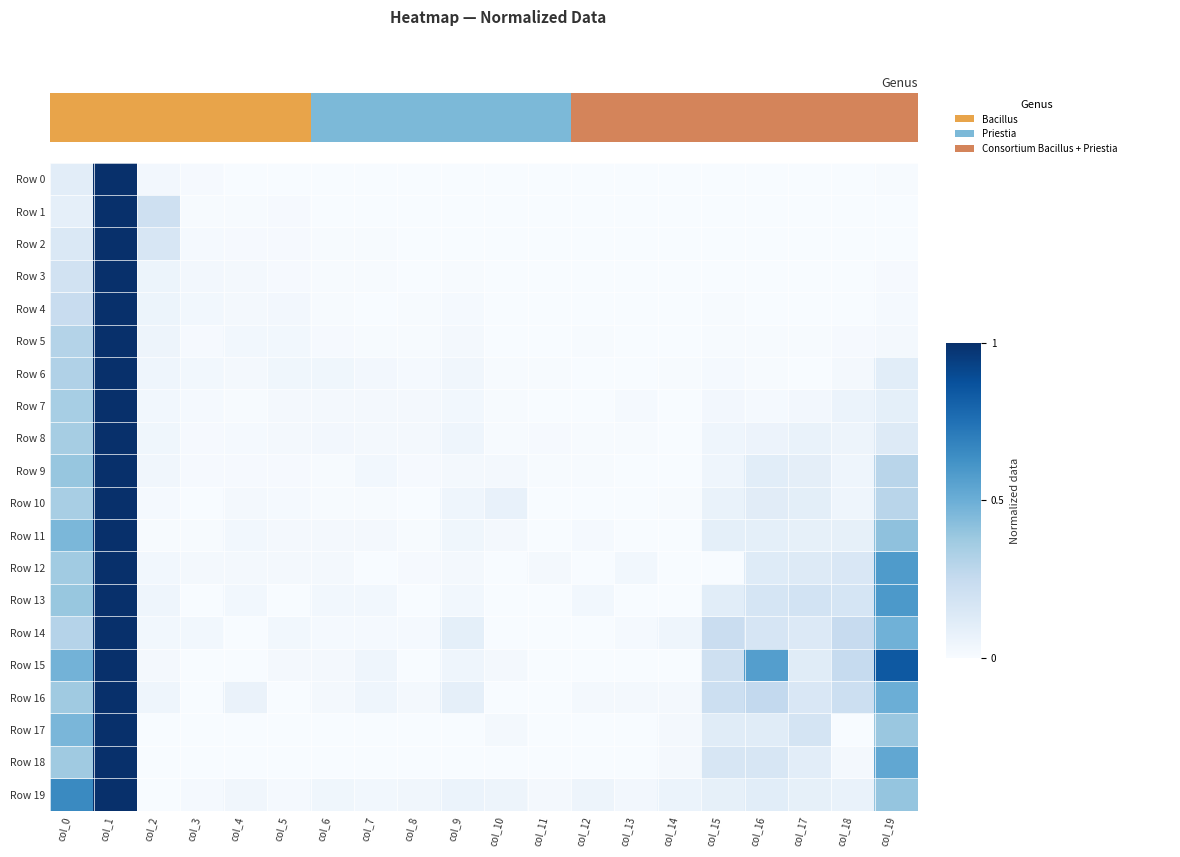

The value of Row 7 at col_19 is 0.0. True or false?

False